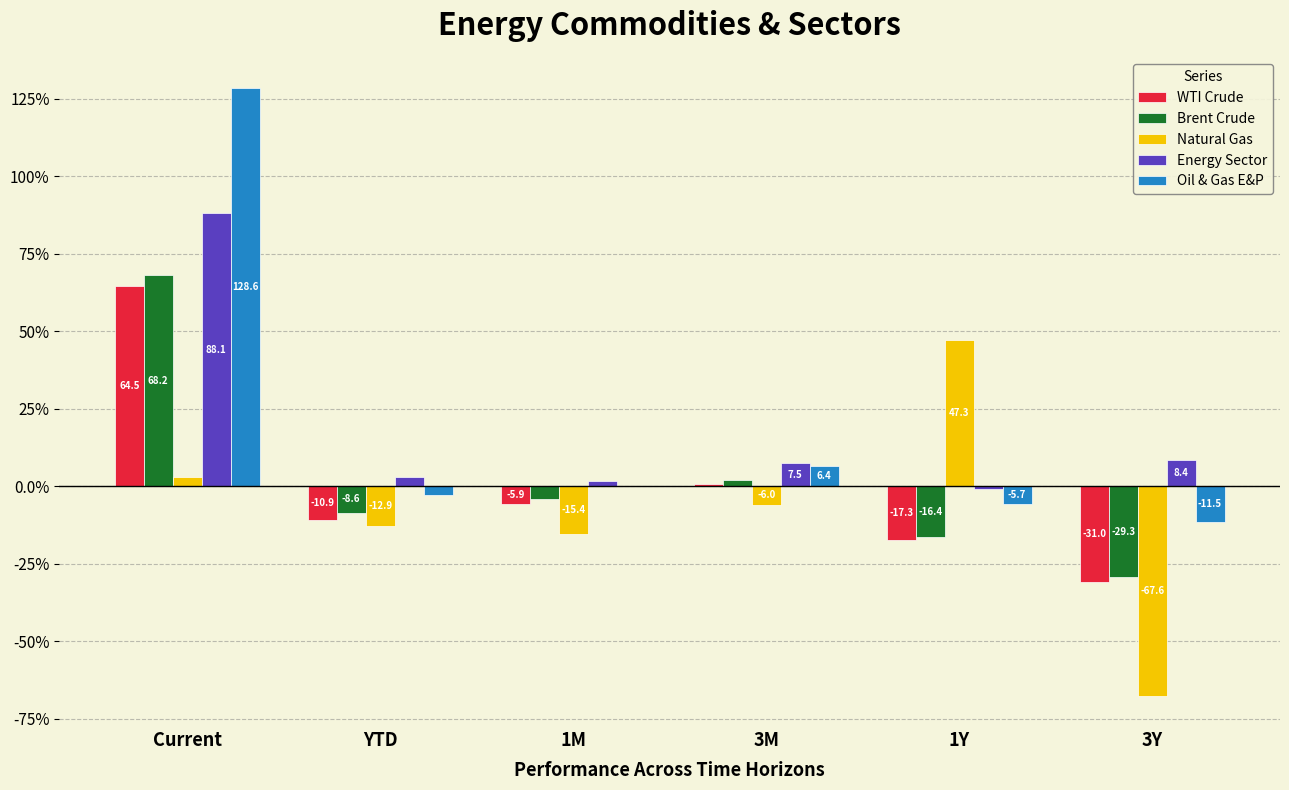

How many groups of bars are there?

6